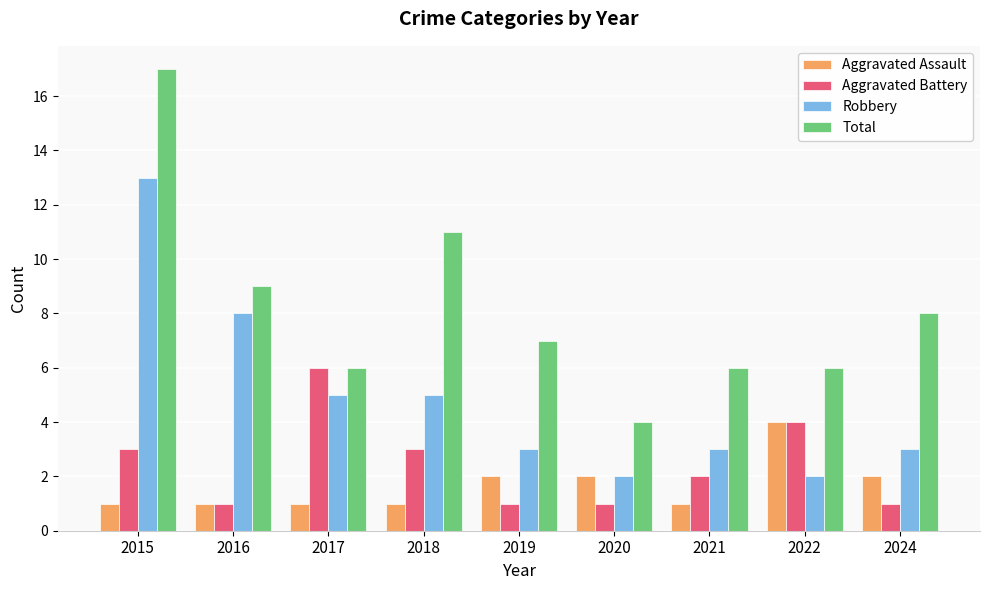

At which label does Robbery first exceed 3?

2015